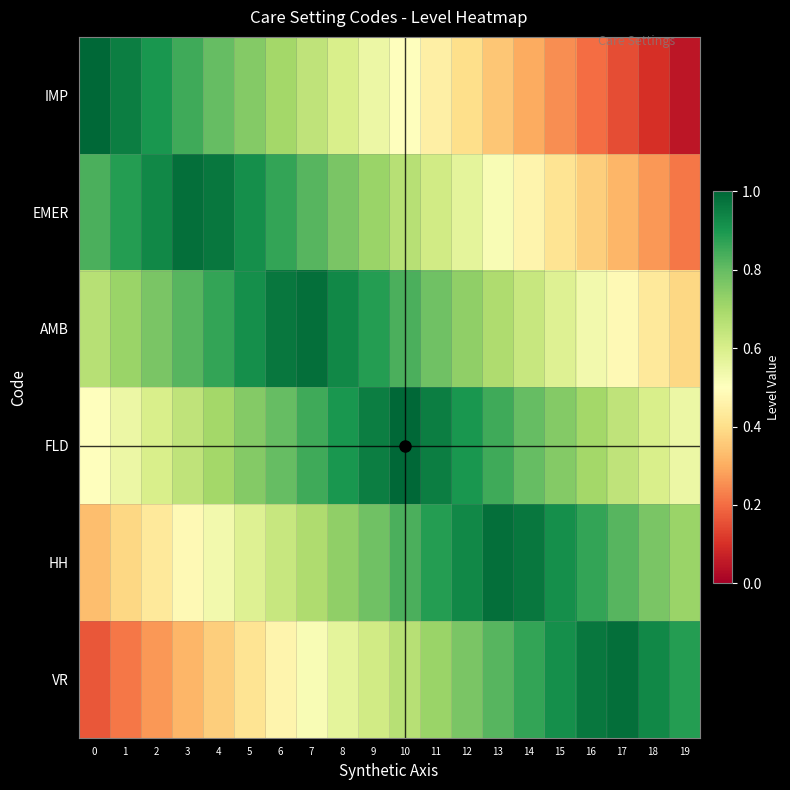

Reading left to right, transcribe all the data shown in this chart.

IMP: 0=1.0	1=0.9	2=0.9	3=0.8	4=0.8	5=0.8	6=0.7	7=0.7	8=0.6	9=0.6	10=0.5	11=0.4	12=0.4	13=0.3	14=0.3	15=0.2	16=0.2	17=0.2	18=0.1	19=0.1
EMER: 0=0.8	1=0.9	2=0.9	3=1.0	4=1.0	5=0.9	6=0.9	7=0.8	8=0.8	9=0.7	10=0.7	11=0.6	12=0.6	13=0.5	14=0.5	15=0.4	16=0.4	17=0.3	18=0.3	19=0.2
AMB: 0=0.7	1=0.7	2=0.8	3=0.8	4=0.9	5=0.9	6=1.0	7=1.0	8=0.9	9=0.9	10=0.8	11=0.8	12=0.7	13=0.7	14=0.6	15=0.6	16=0.5	17=0.5	18=0.4	19=0.4
FLD: 0=0.5	1=0.6	2=0.6	3=0.7	4=0.7	5=0.8	6=0.8	7=0.8	8=0.9	9=0.9	10=1.0	11=0.9	12=0.9	13=0.8	14=0.8	15=0.8	16=0.7	17=0.7	18=0.6	19=0.6
HH: 0=0.3	1=0.4	2=0.4	3=0.5	4=0.5	5=0.6	6=0.6	7=0.7	8=0.7	9=0.8	10=0.8	11=0.9	12=0.9	13=1.0	14=1.0	15=0.9	16=0.9	17=0.8	18=0.8	19=0.7
VR: 0=0.2	1=0.2	2=0.3	3=0.3	4=0.4	5=0.4	6=0.5	7=0.5	8=0.6	9=0.6	10=0.7	11=0.7	12=0.8	13=0.8	14=0.9	15=0.9	16=1.0	17=1.0	18=0.9	19=0.9